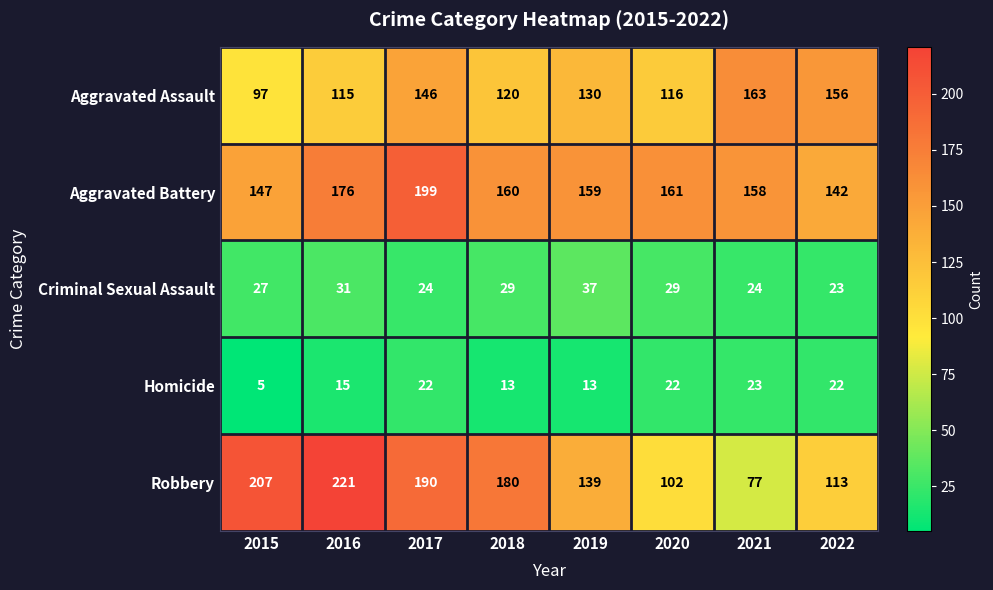

At which label does Aggravated Battery first exceed 160?

2016